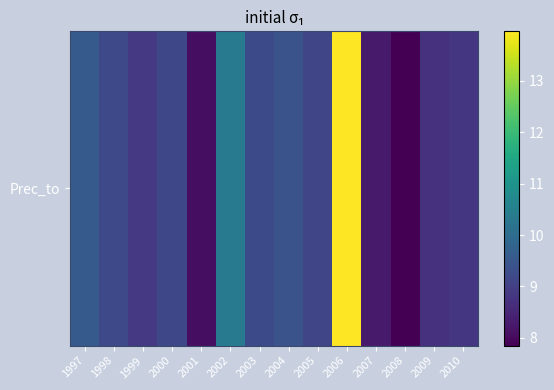

List the labels in order of value, largest first.

2006, 2002, 1997, 2004, 2003, 1998, 2000, 2005, 1999, 2010, 2009, 2007, 2001, 2008